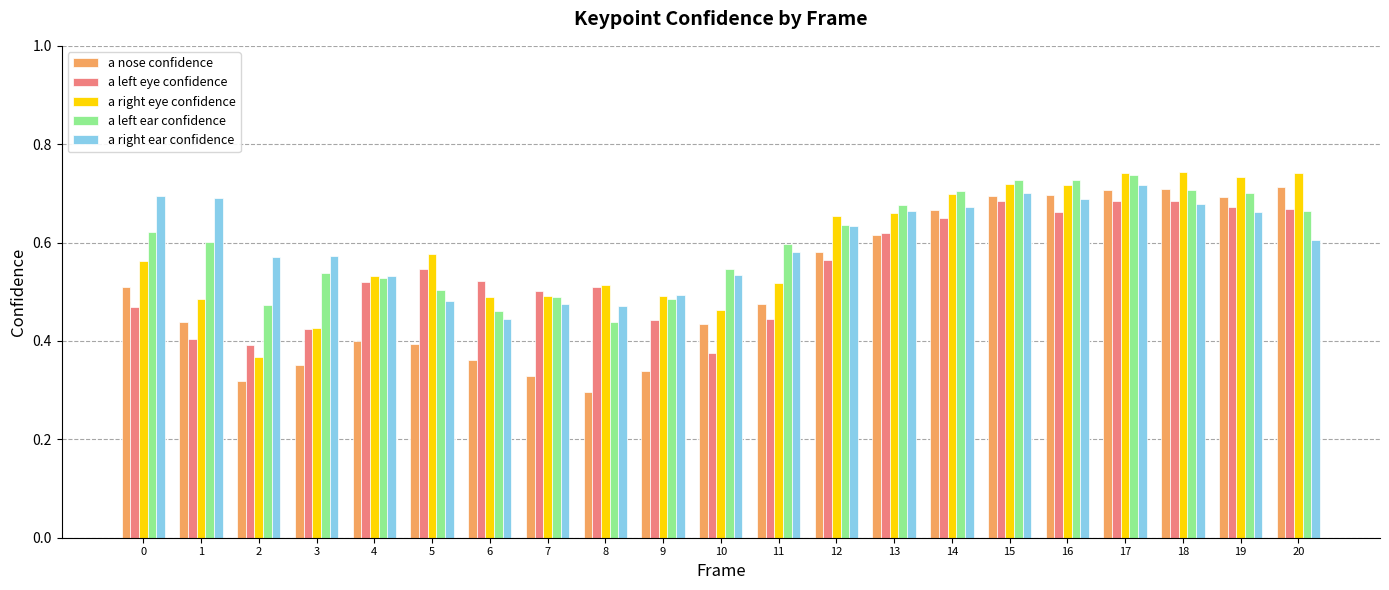

How many bars are there in each group?

5